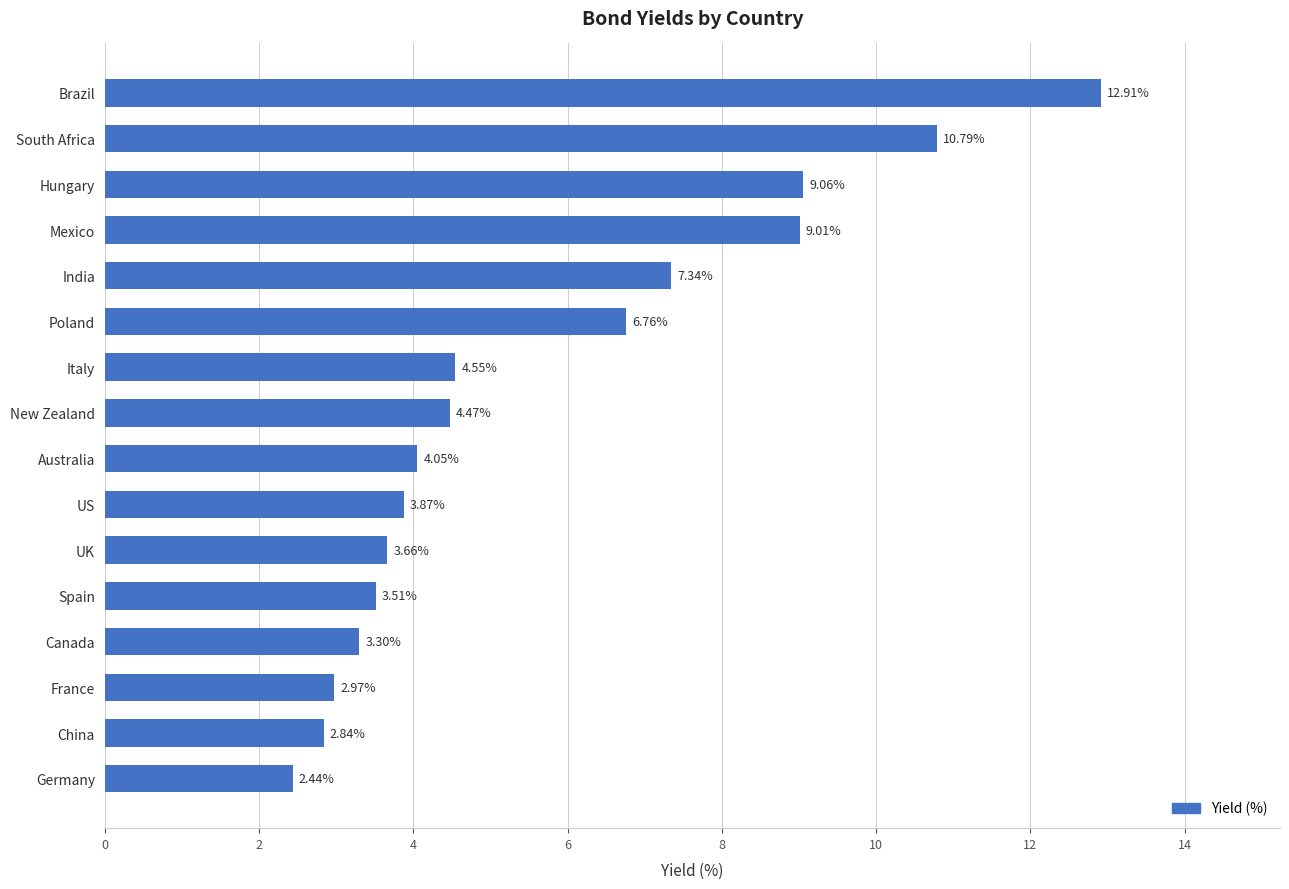

How many data points are less than 4?

7